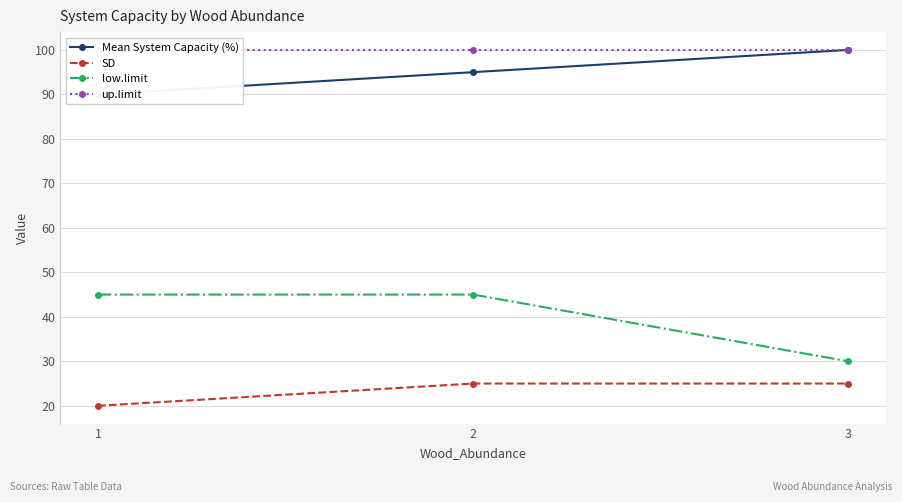

Which series has the largest range (max minus min)?

low.limit